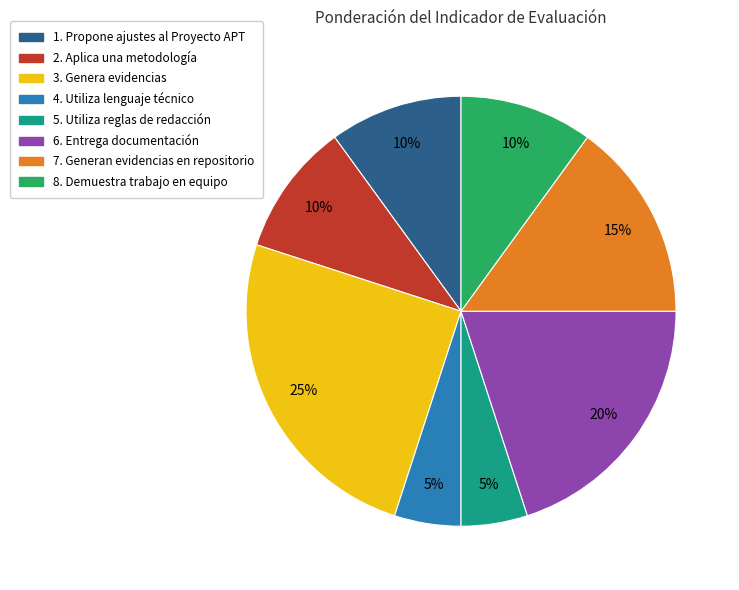

True or false: 6. Entrega documentación accounts for 13% of the total.

False